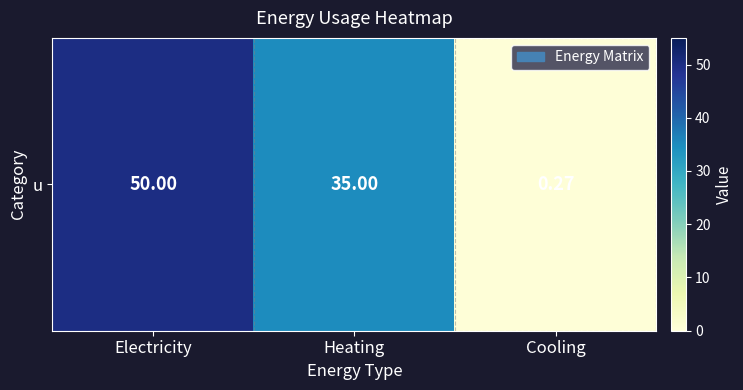

List the labels in order of value, smallest first.

Cooling, Heating, Electricity